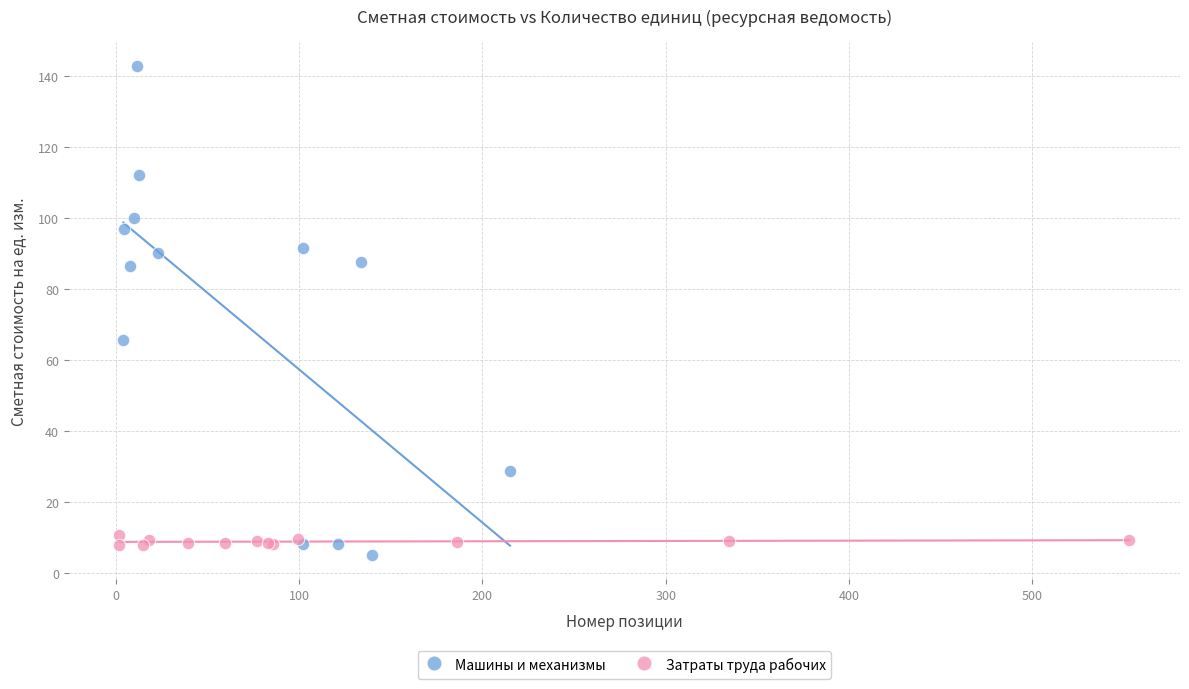

Which series reaches the maximum Y coordinate?

Машины и механизмы